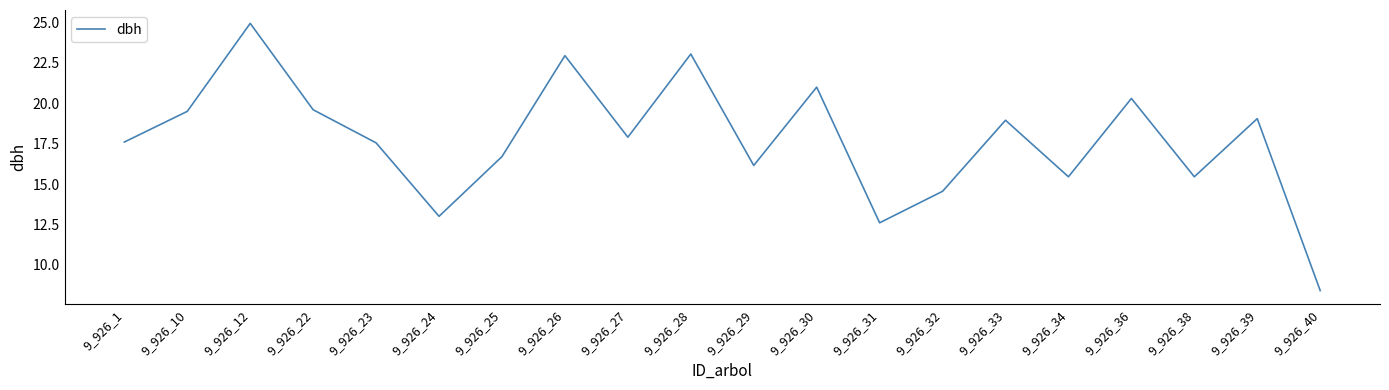

True or false: the data shows 17.9 at 9_926_27.

True